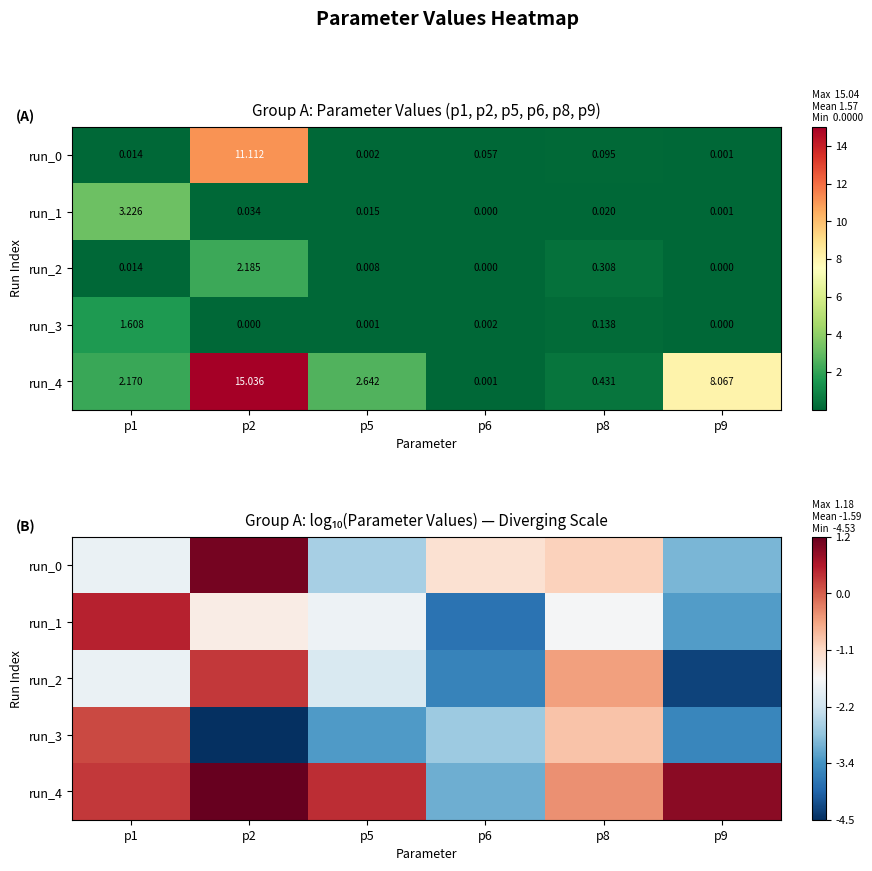

How many categories are shown in the chart?

6